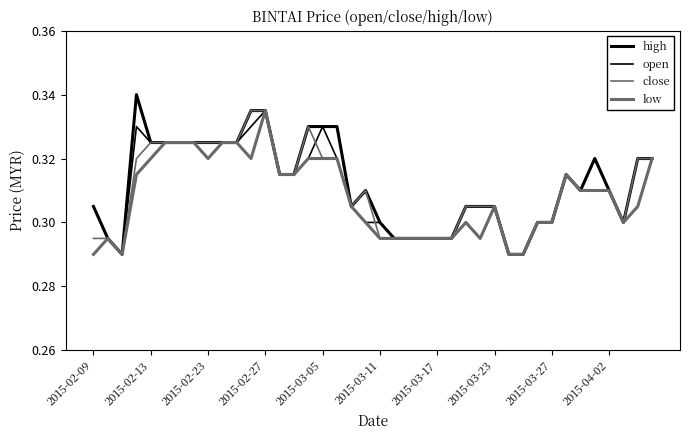

How many lines are shown in the chart?

4